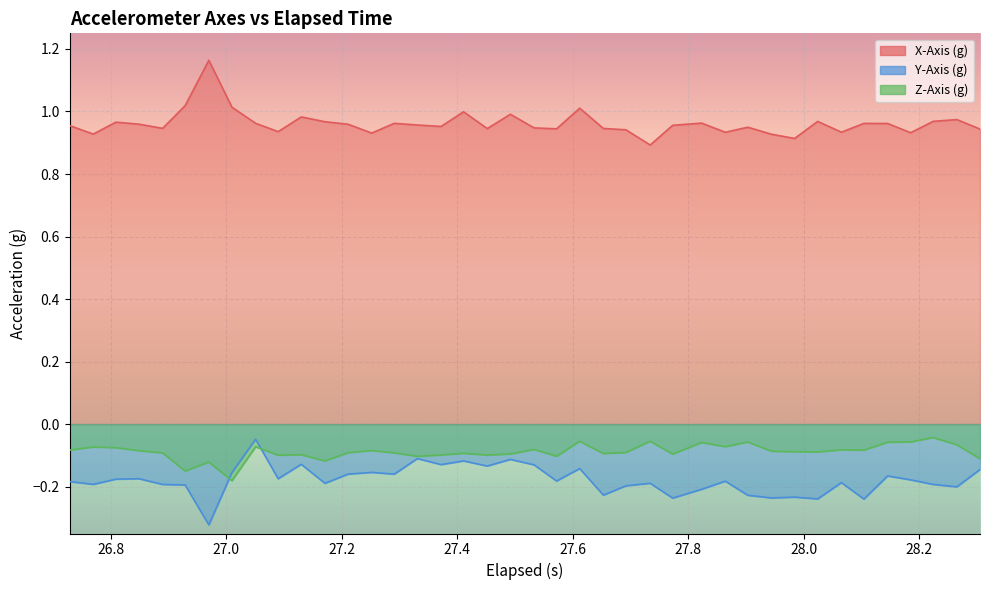

Which series has the largest total across all categories?

X-Axis (g)